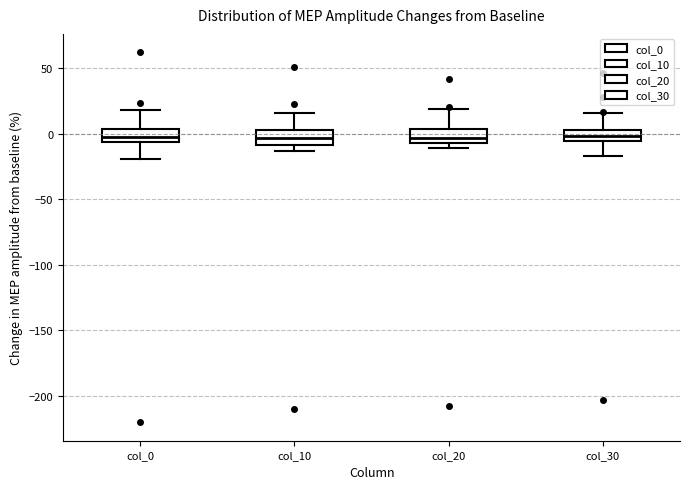

Where does the upper whisker of the box for col_30 end on the y-axis? The values are not printed on the chart, so give them approximately, as read against the axis.

15